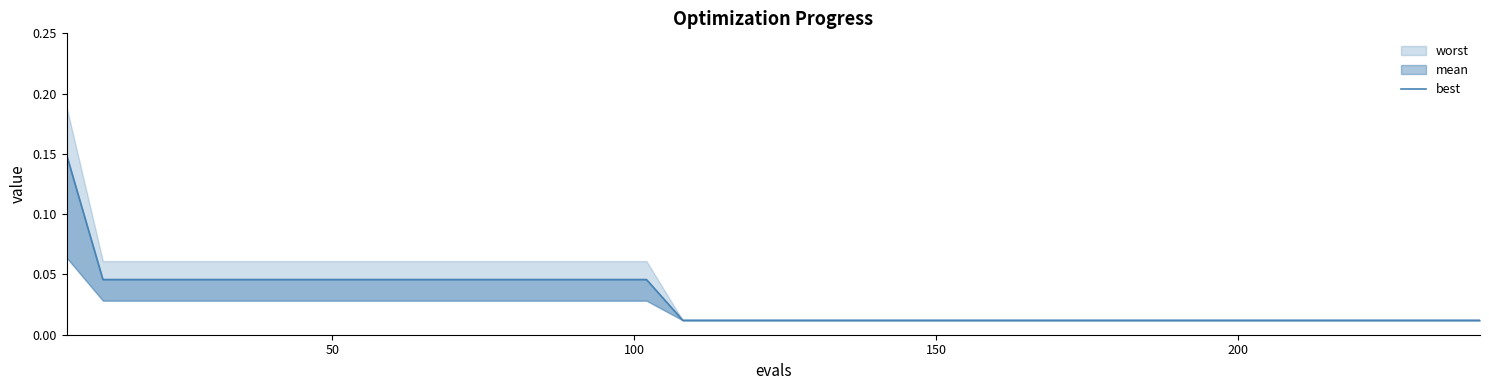

How many lines are shown in the chart?

1